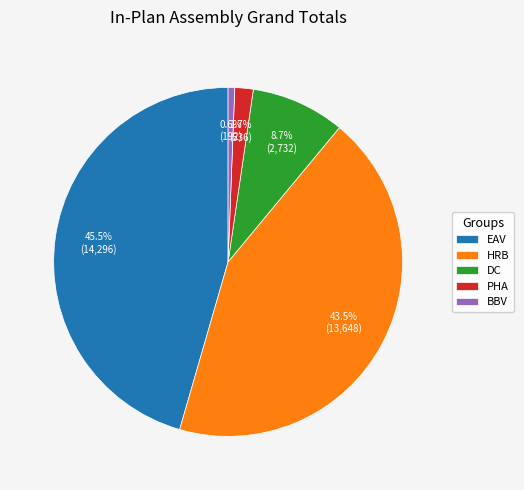

How many slices are in this pie chart?

5